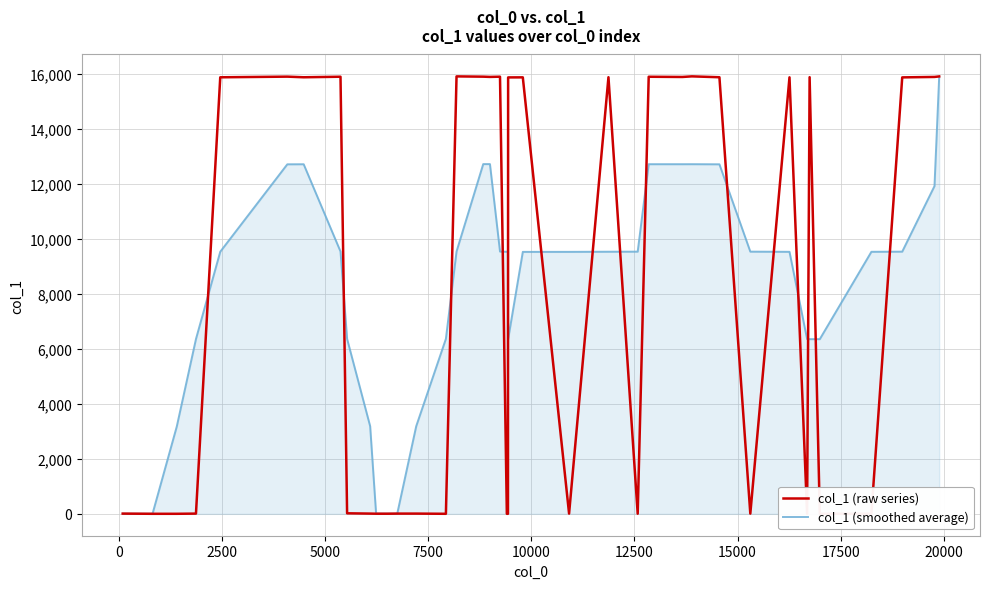

What is the highest value of the col_1 (smoothed average) series?

15879.0